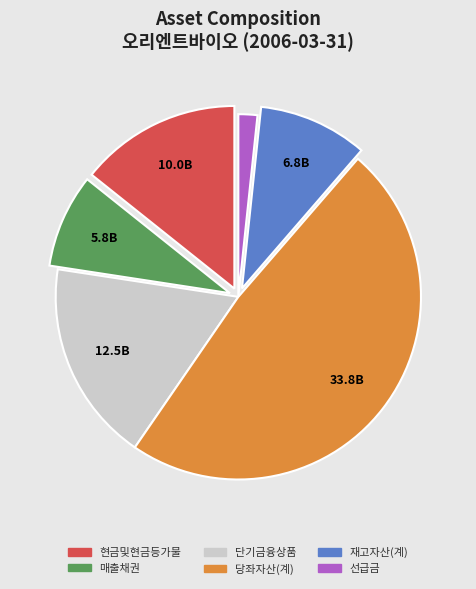

Which category has the biggest portion of the pie?

당좌자산(계)